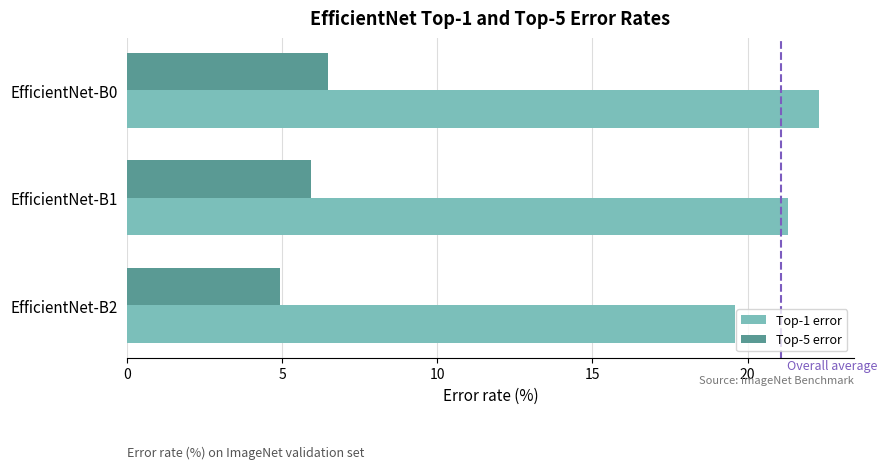

Rank the series by their average value, from highest to lowest.

Top-1 error, Top-5 error